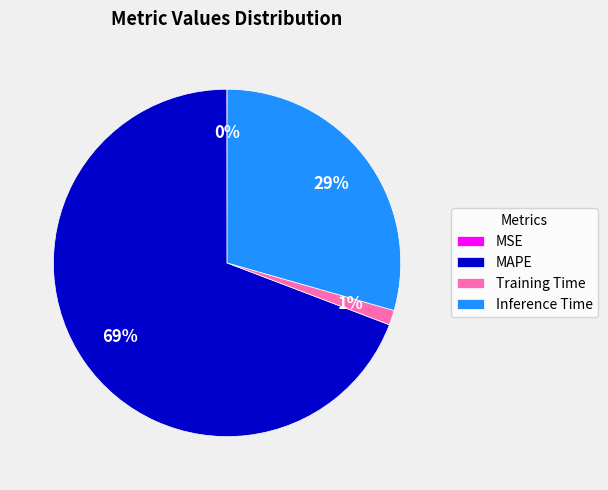

Which category accounts for the majority?

MAPE